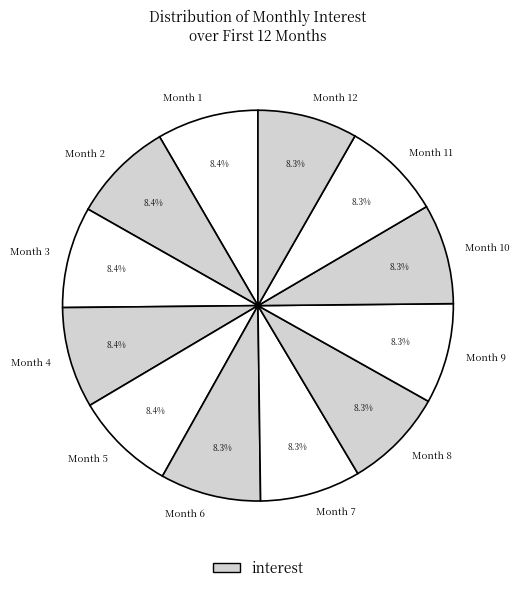

Is the sum of Month 7 and Month 10 greater than half?

No